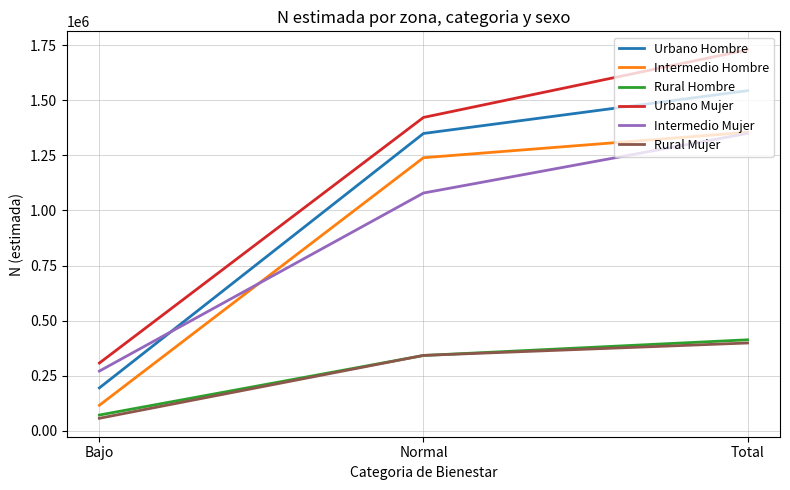

At which category is the sum across all series the highest?

Total